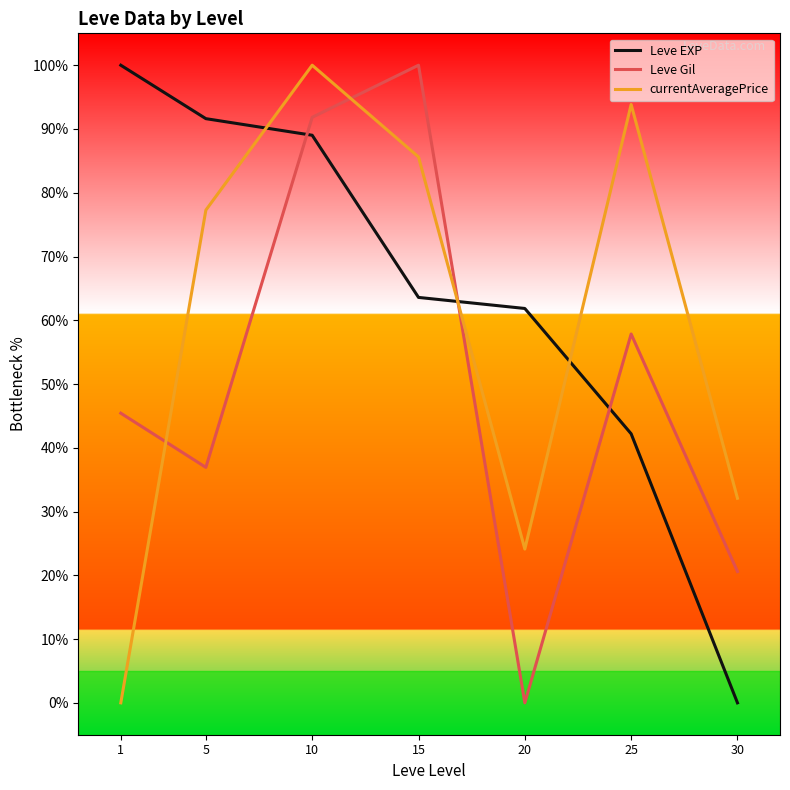

Is it true that currentAveragePrice equals 100.0 at 10?

True